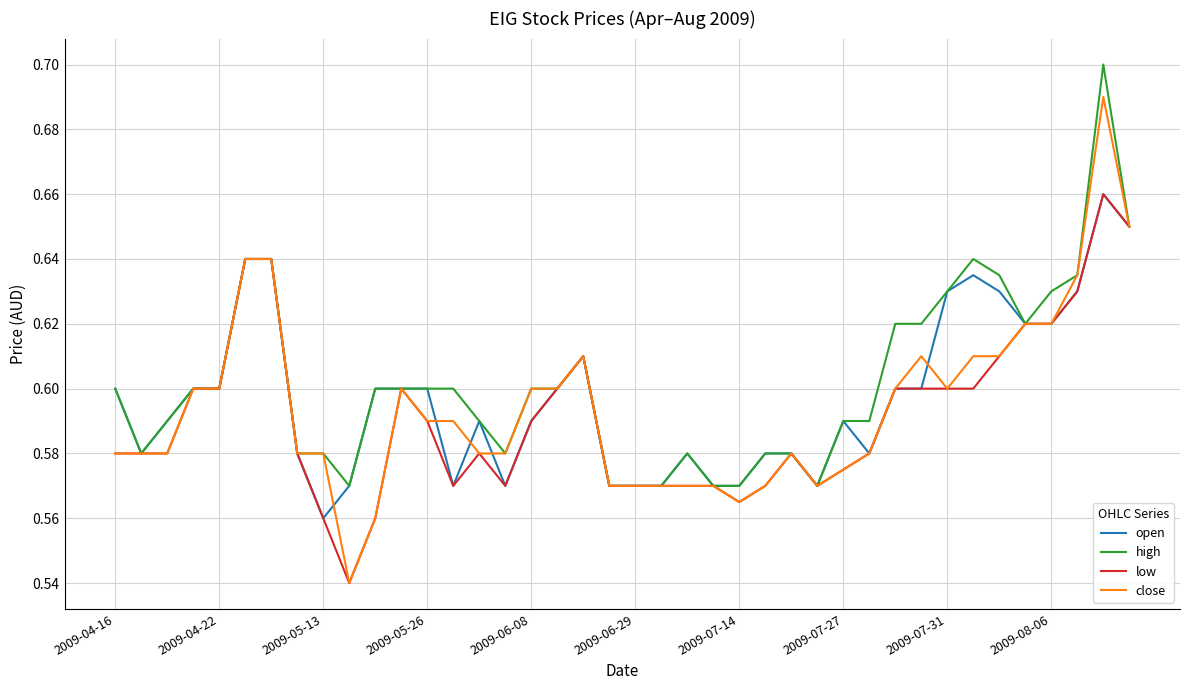

Which series has the largest range (max minus min)?

close